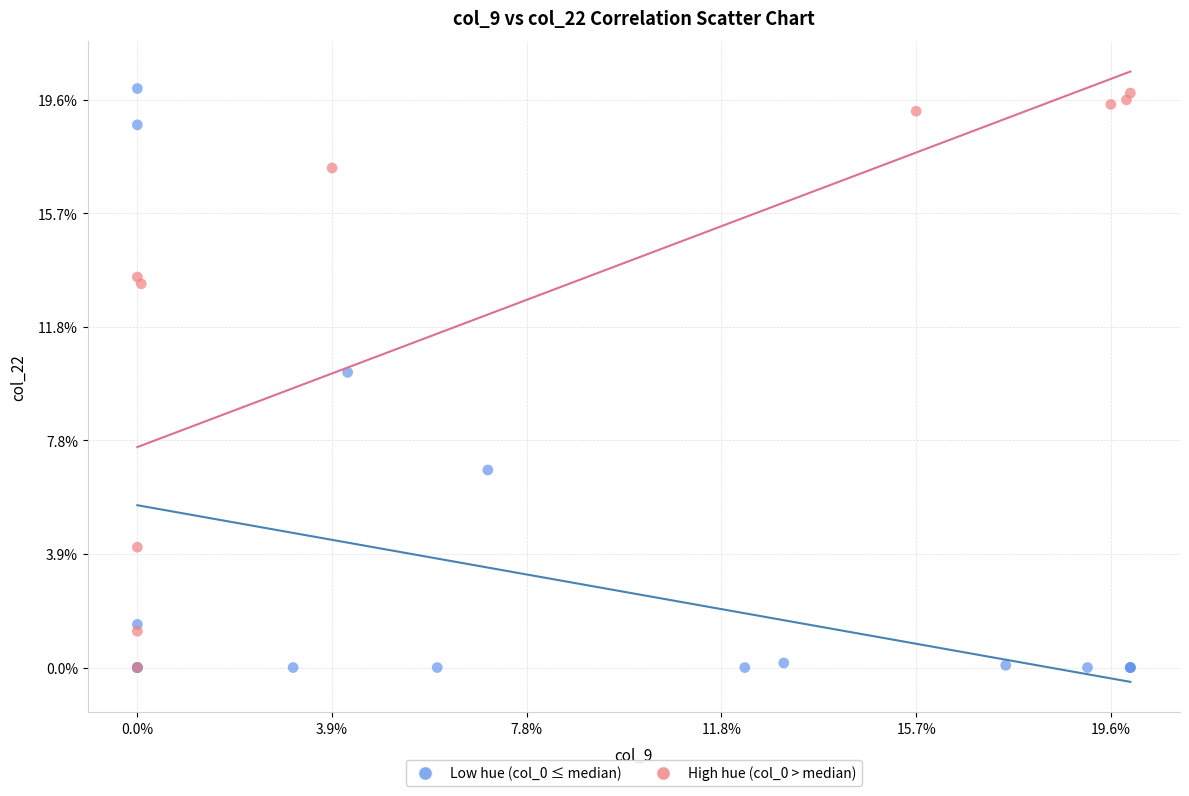

What are all the series names shown in the legend?

Low hue (col_0 ≤ median), High hue (col_0 > median)